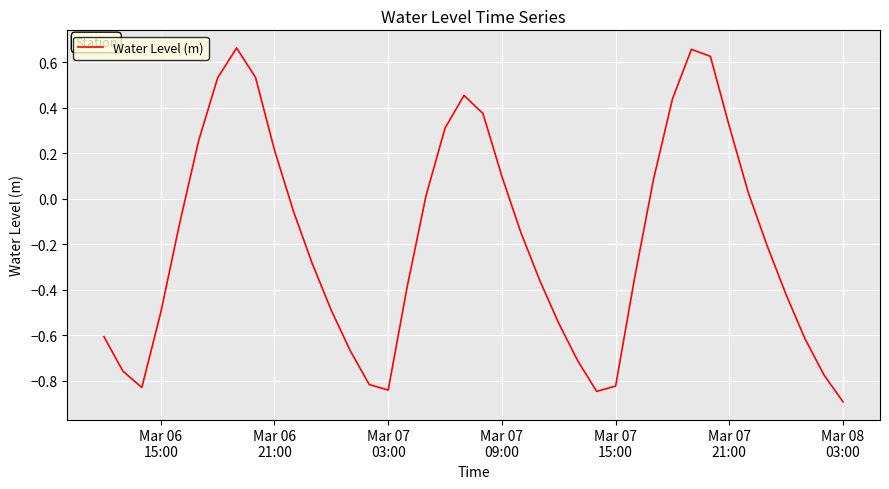

What is the smallest value displayed?

-0.9